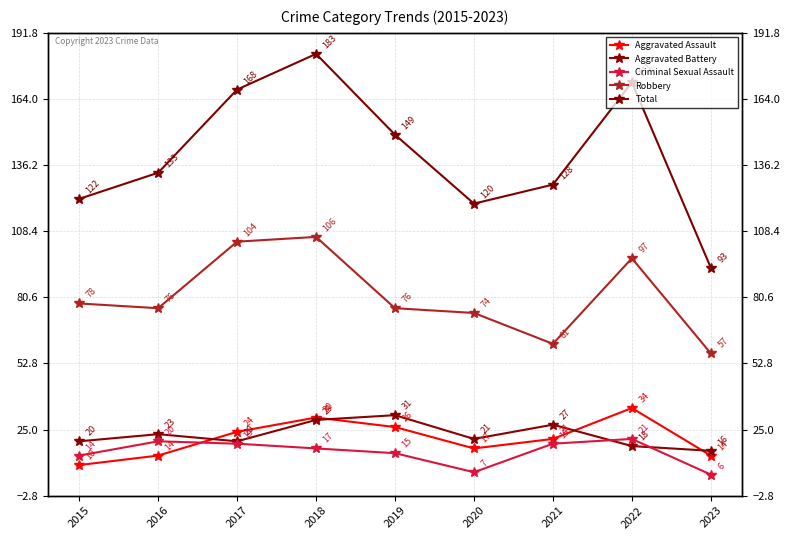

What is the average value of the Robbery series?

81